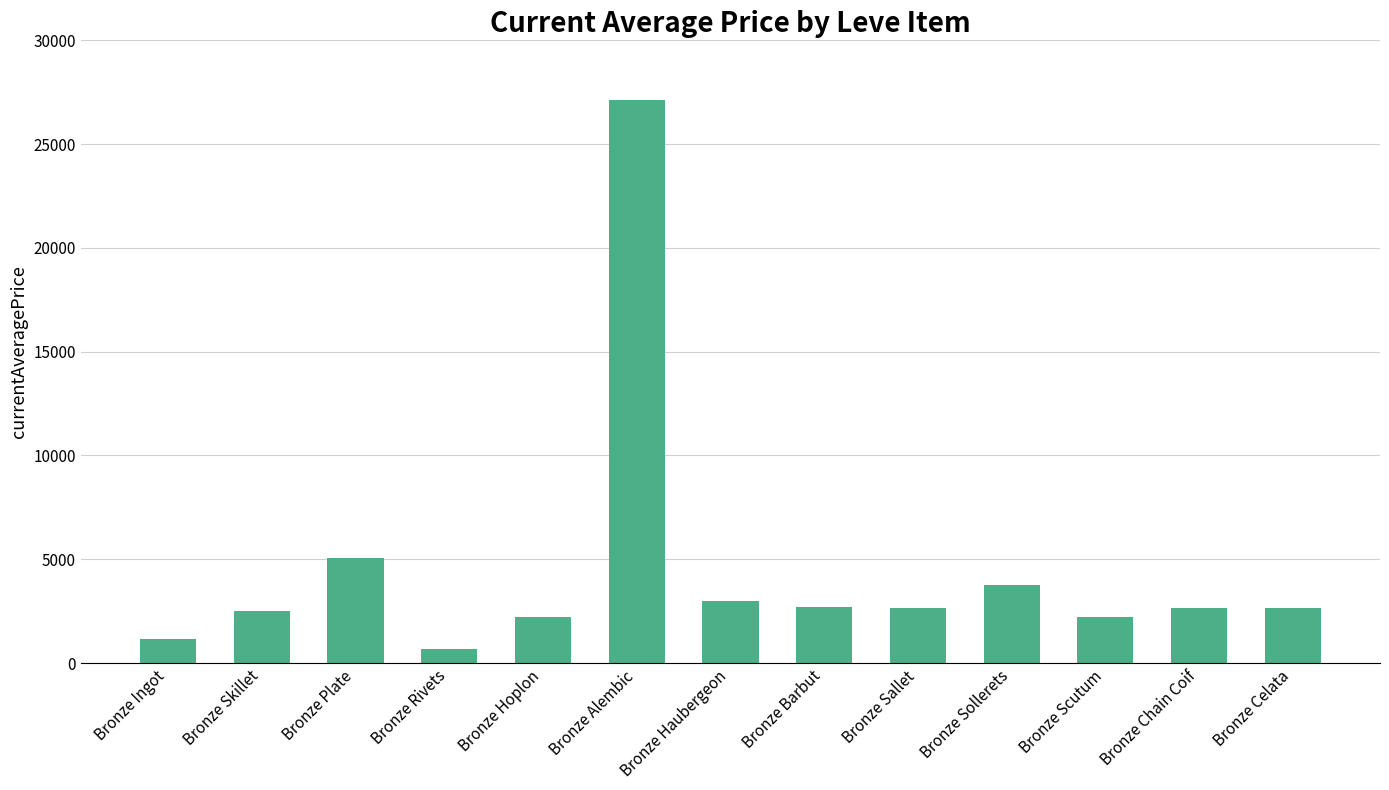

What is the smallest value displayed?

680.0